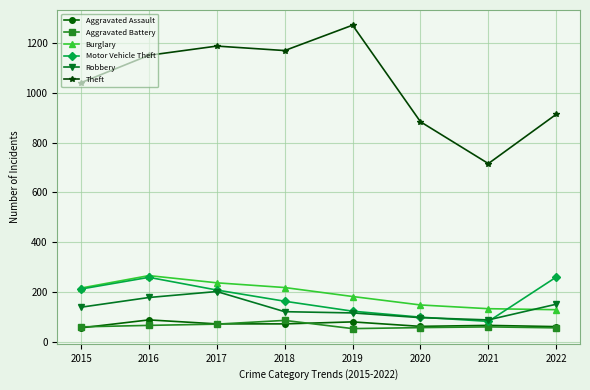

What is the value of the Motor Vehicle Theft point at the 8th from the left?

260